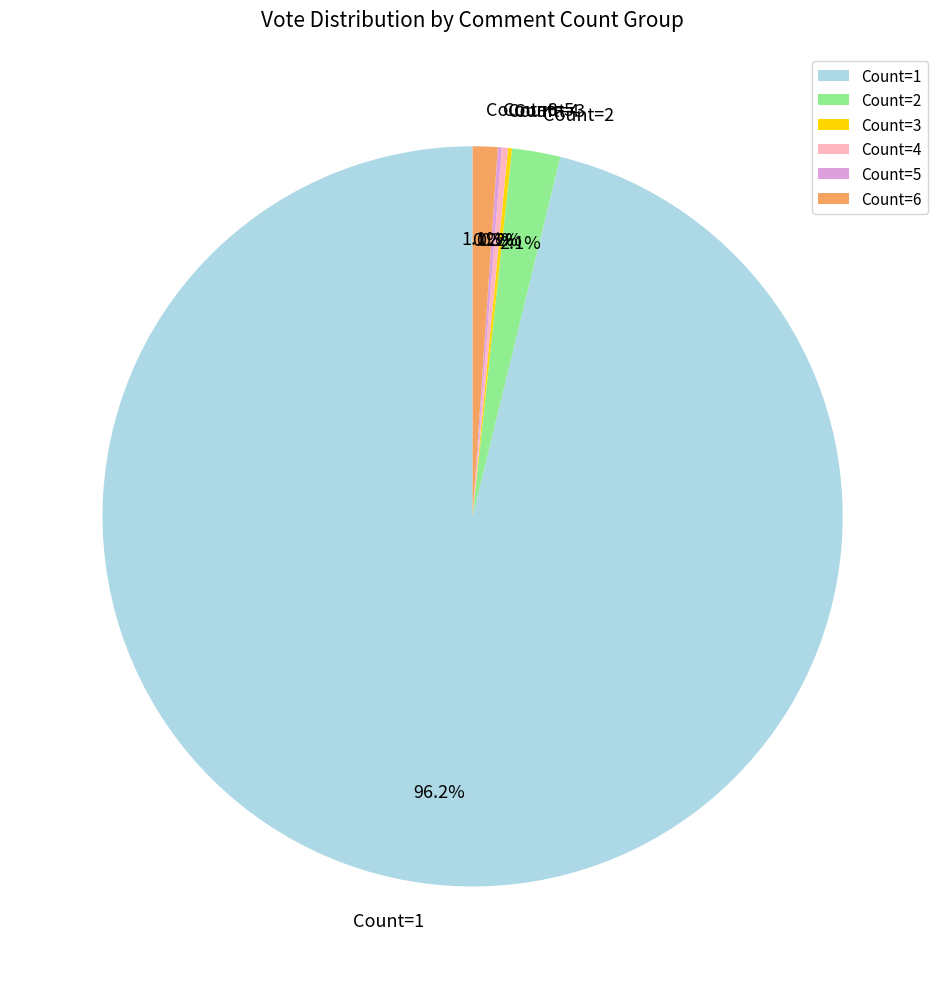

What is the largest slice in the pie chart?

Count=1